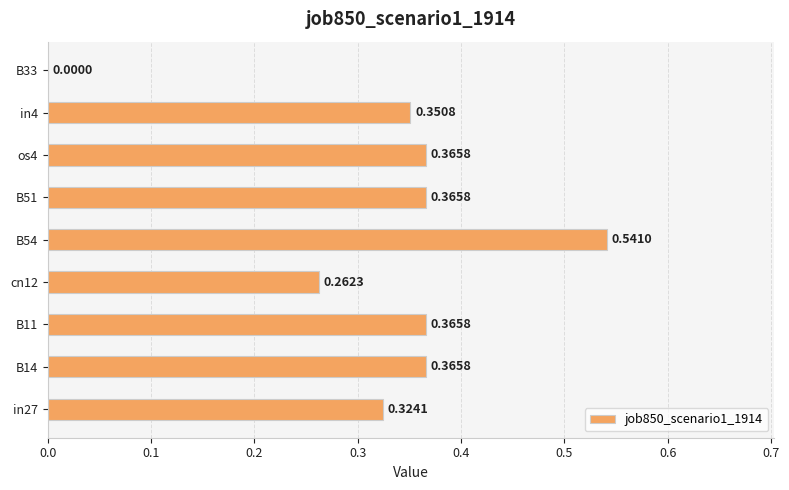

Count the number of categories in the chart.

9